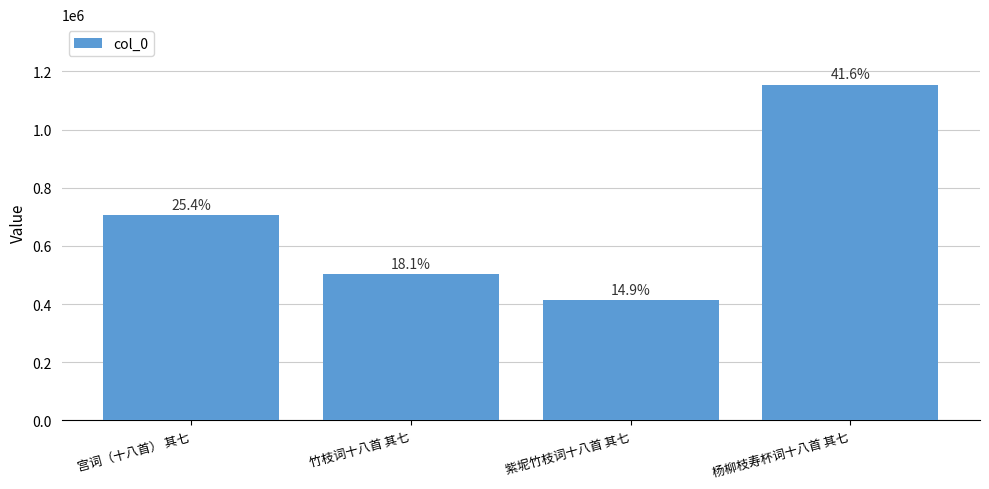

What is the approximate value at 宫词（十八首） 其七?

705424